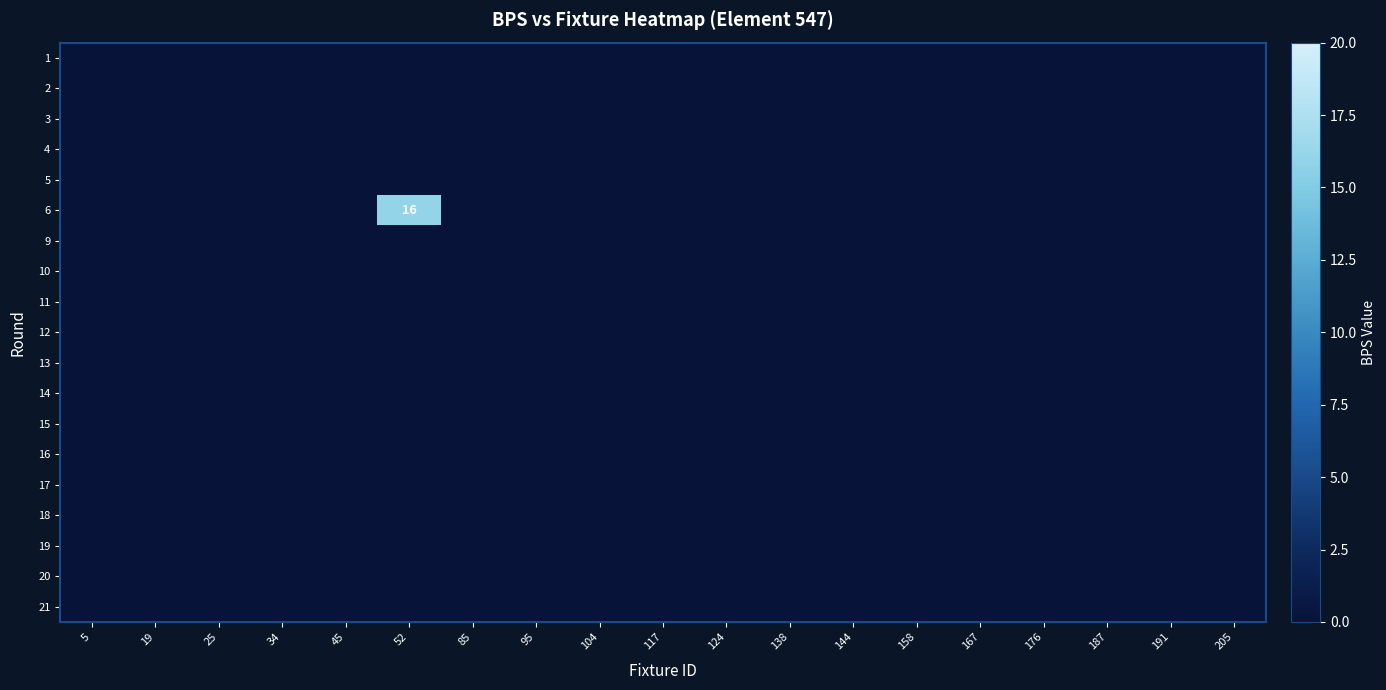

Which label corresponds to the smallest value in the chart?

5